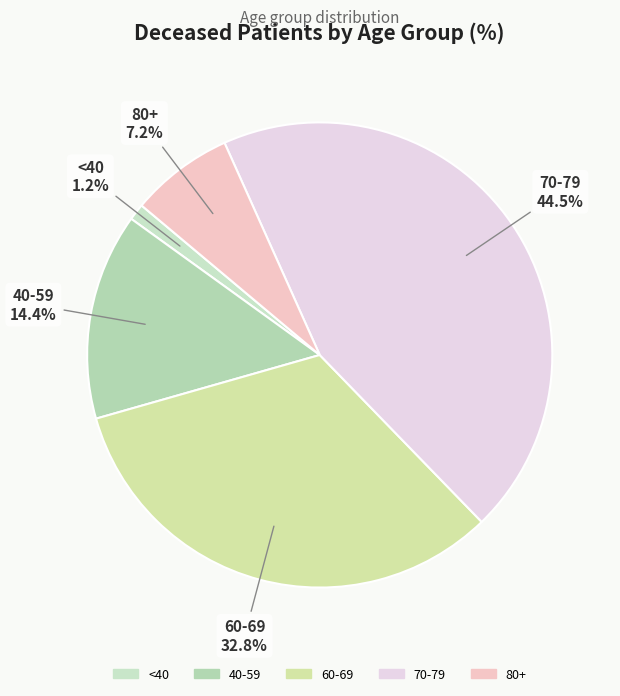

Do 40-59 and 60-69 together represent more than half of the pie?

No